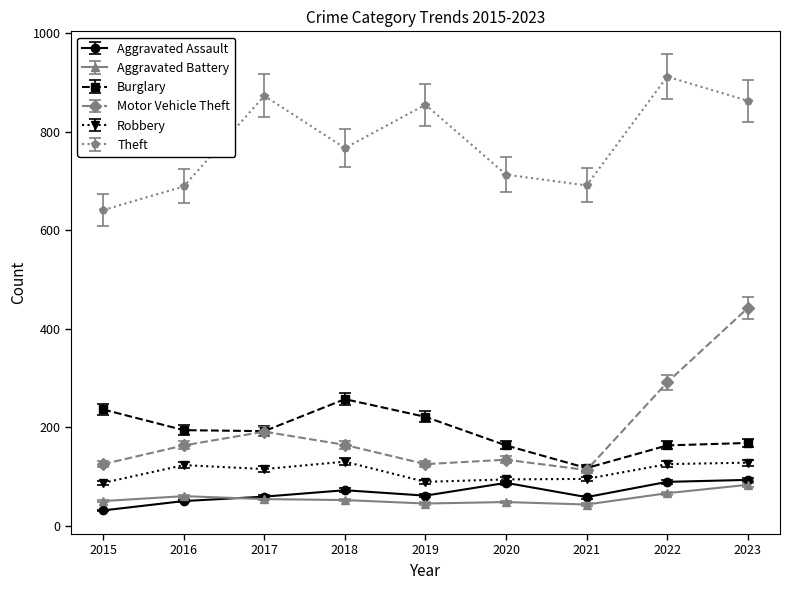

Is the value of Robbery at 2019 greater than the value of Burglary at 2022?

No